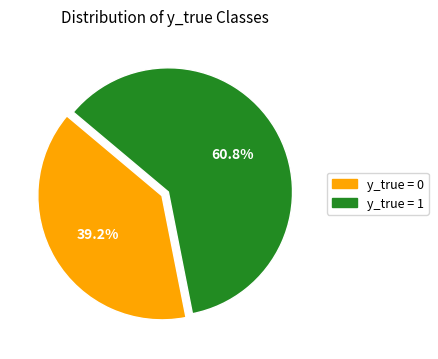

Is there any slice that represents more than half of the pie?

Yes